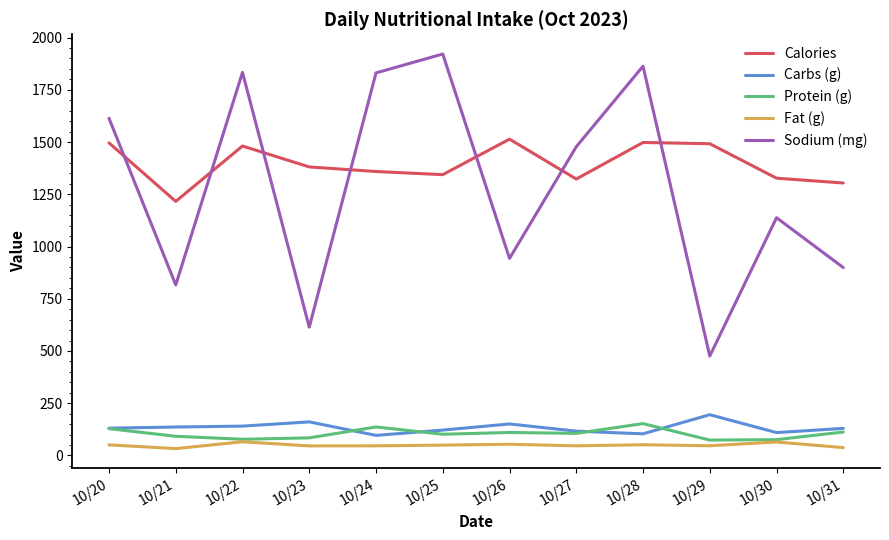

List the series in order of their peak value, highest first.

Sodium (mg), Calories, Carbs (g), Protein (g), Fat (g)